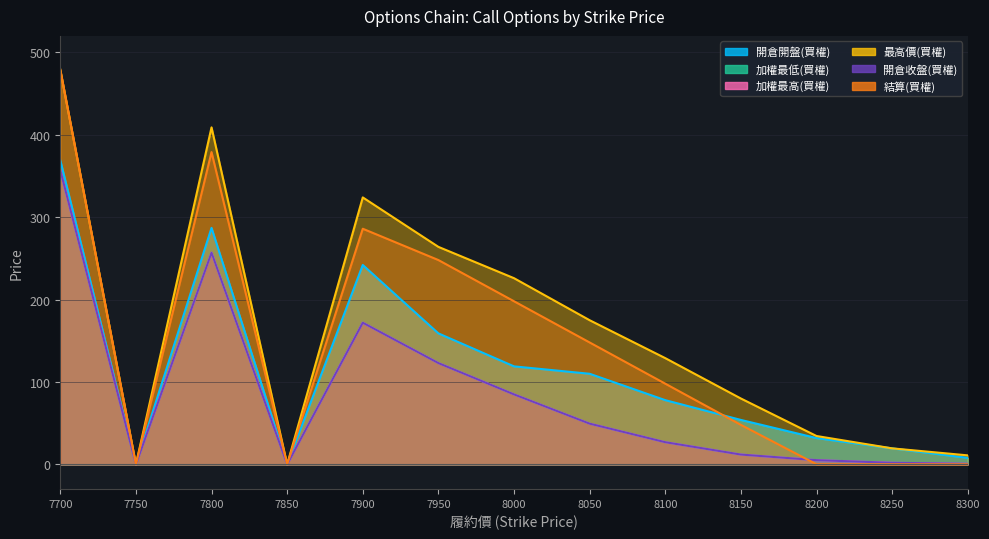

True or false: 開倉收盤(買權) has more than 2 interior local peaks.

False